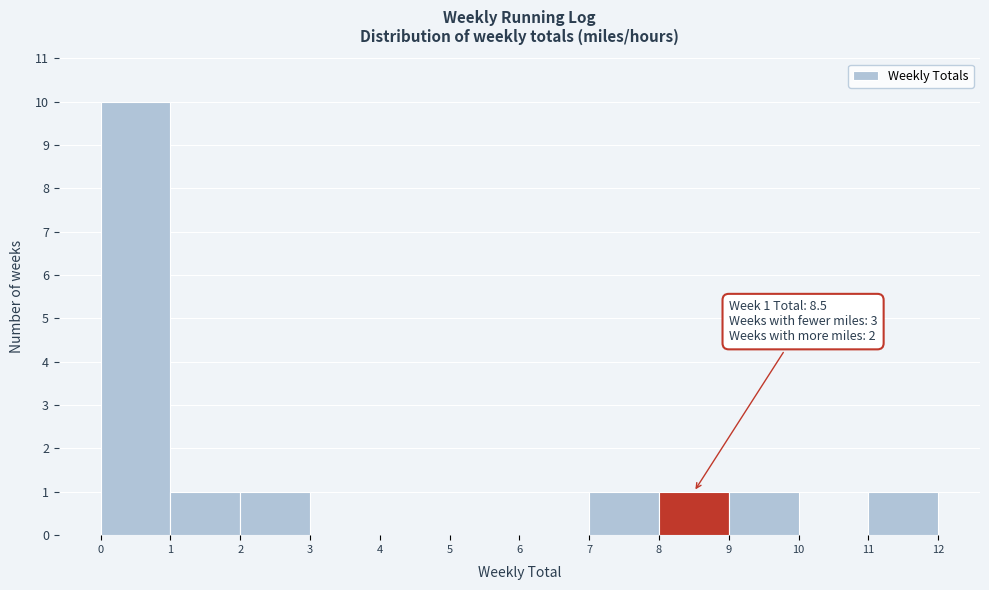

Over which range of the x-axis is the bar tallest?

0 to 1